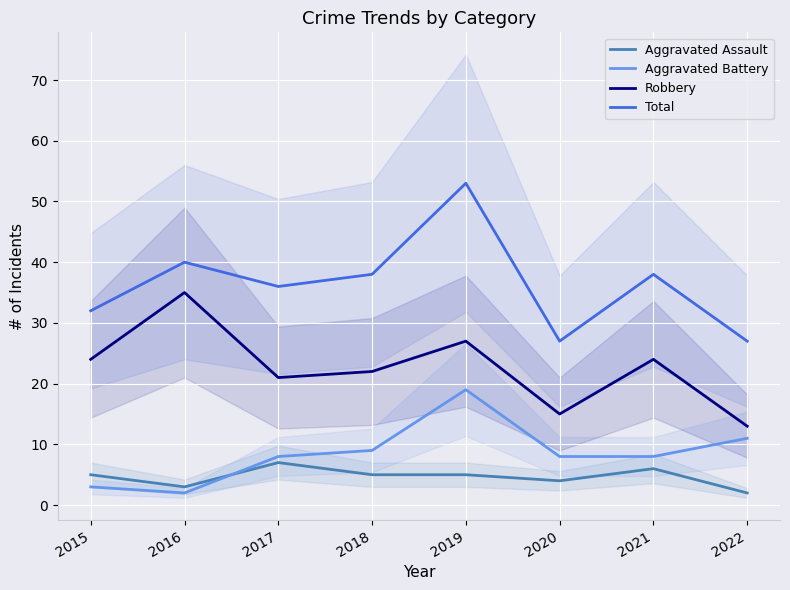

What is the smallest value displayed?

2